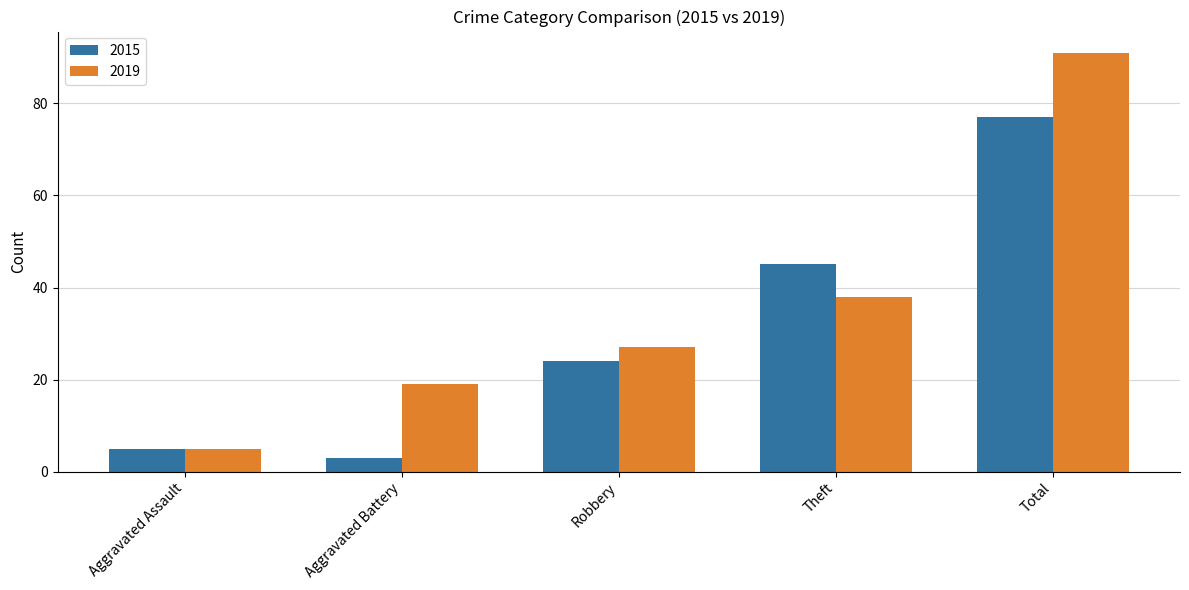

What is the sum of all 2019 values?

180